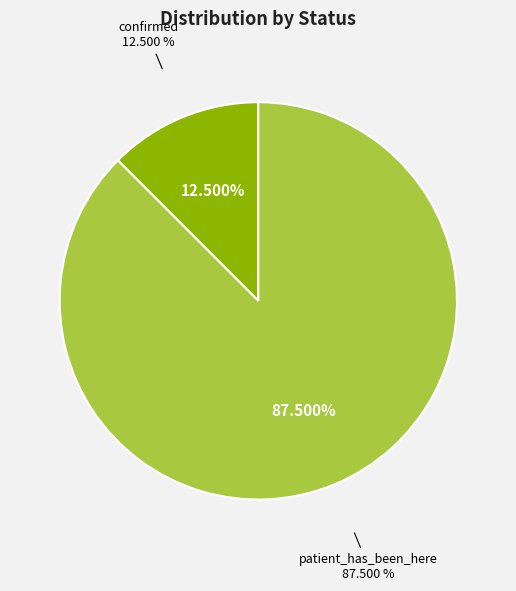

To the nearest percent, what is the difference between the largest and smallest slice percentages?

75%